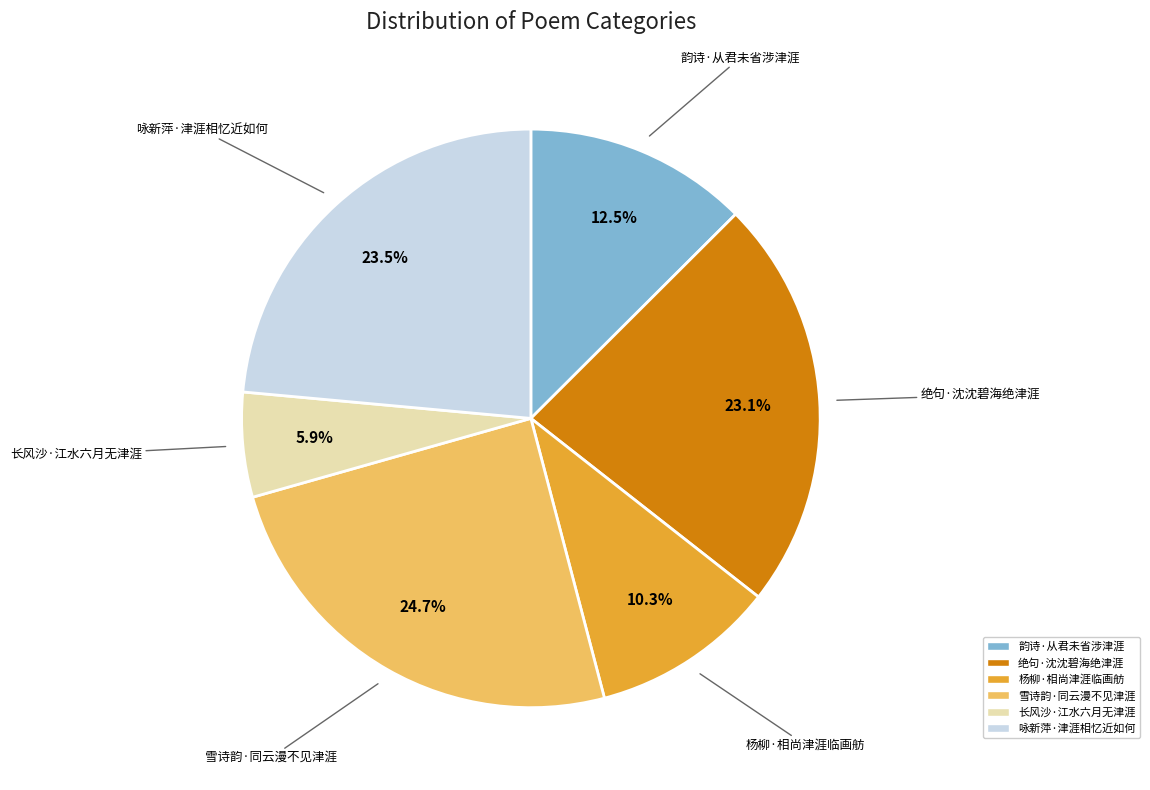

How many segments does this pie chart have?

6